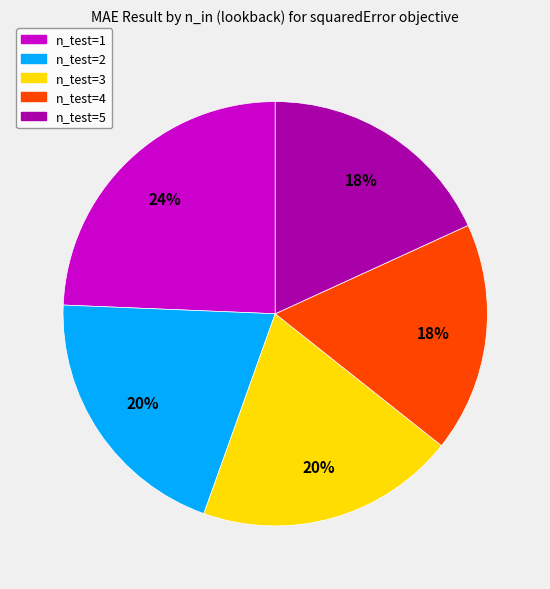

Do n_test=2 and n_test=3 together represent more than half of the pie?

No